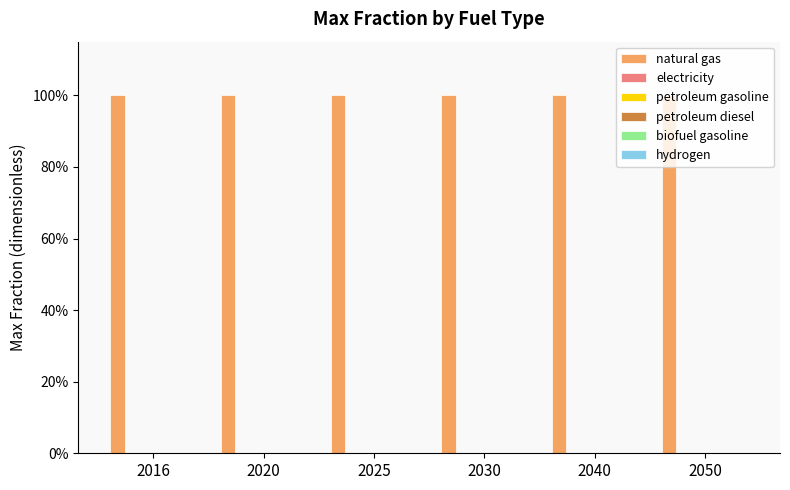

Read the natural gas value at 2025.

1